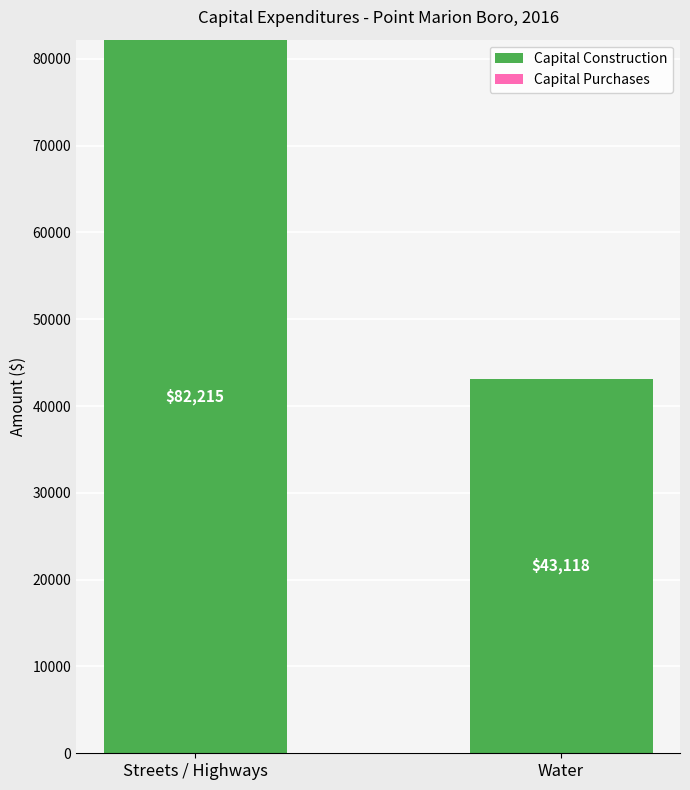

What value does the data have at Water, to the nearest 100?

43100